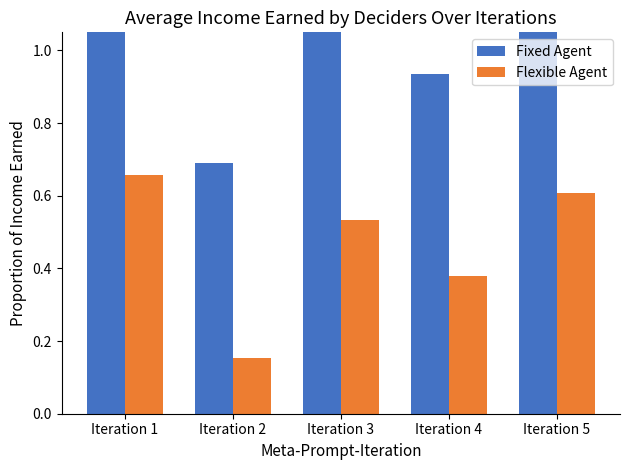

Is the value of Fixed Agent at Iteration 4 greater than the value of Flexible Agent at Iteration 5?

Yes